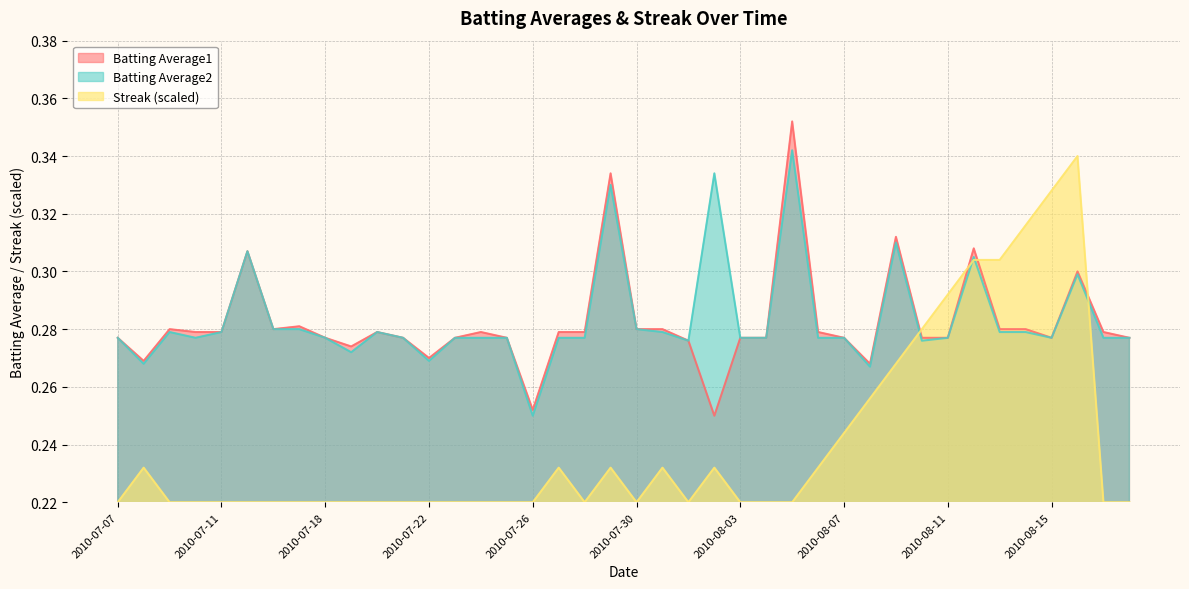

What is the sum of the Streak values at 2010-07-21 and 2010-08-15?

0.5